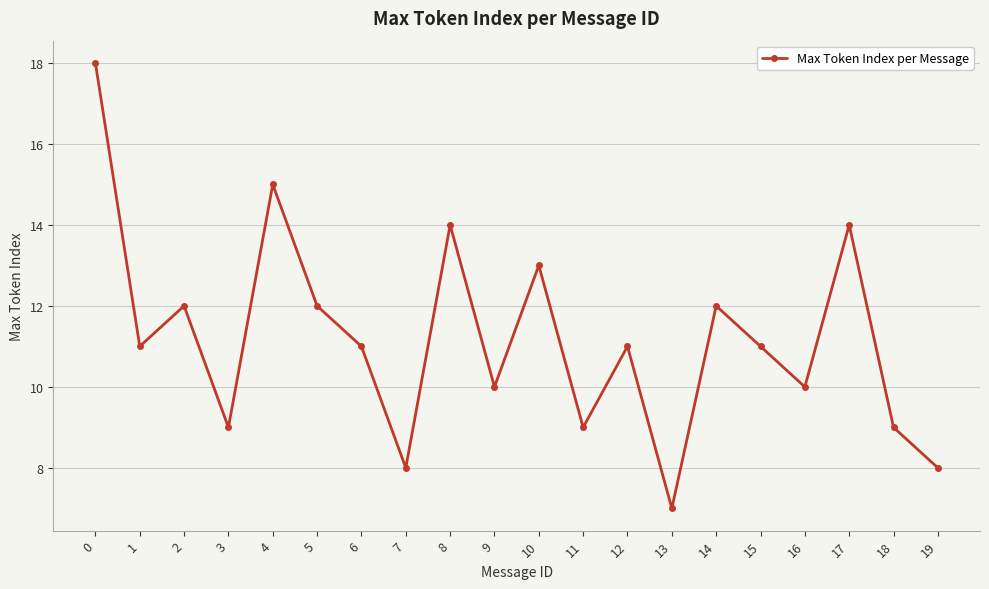

How many categories are shown in the chart?

20